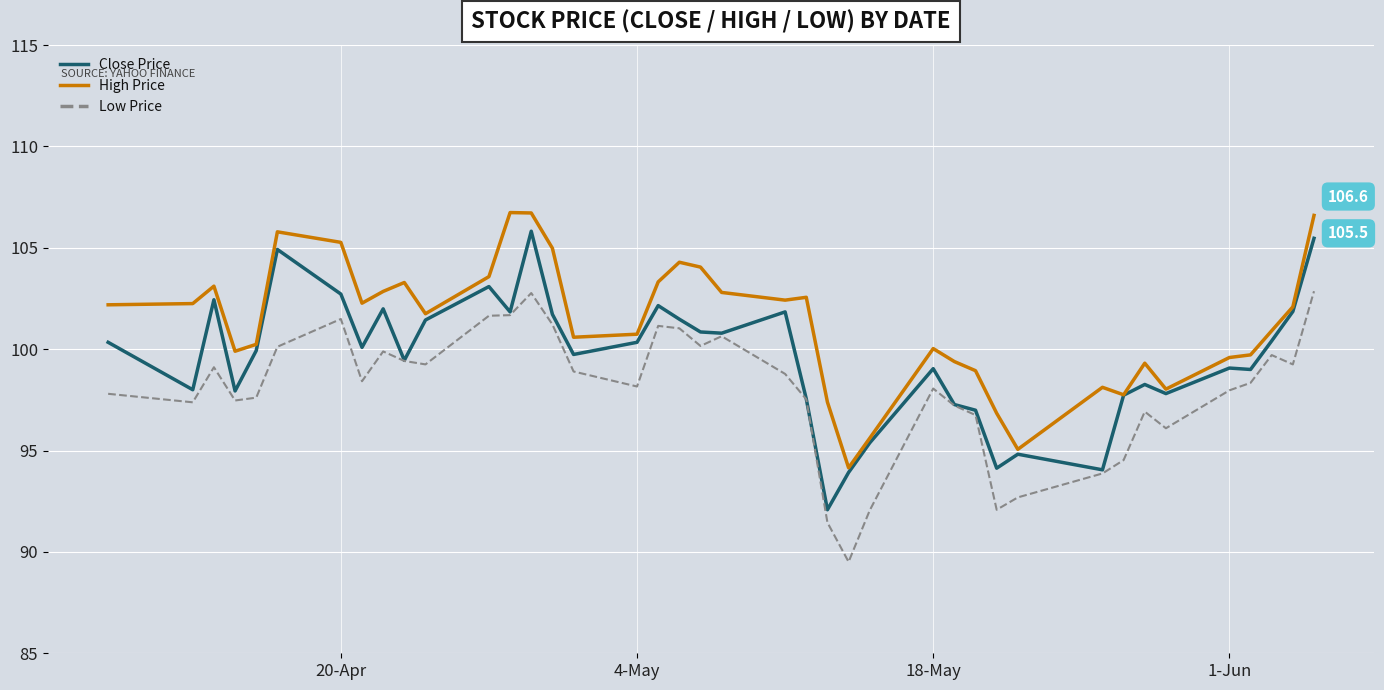

What is the maximum value shown in the chart?

106.7